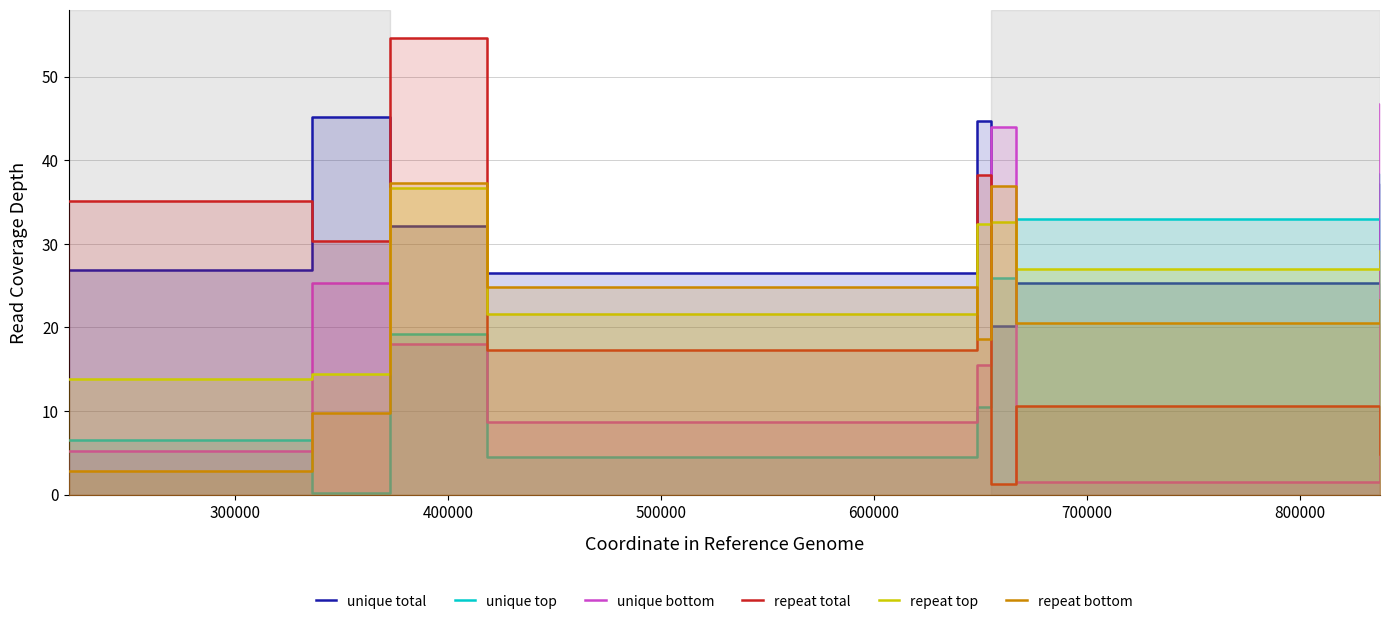

What is the sum of all col_5 values?

207.5